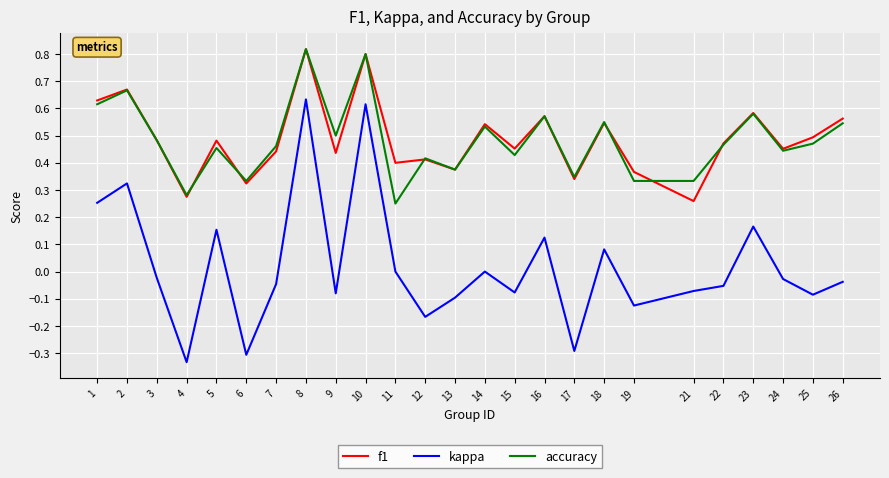

The value of f1 at 13 is 0.6. True or false?

False